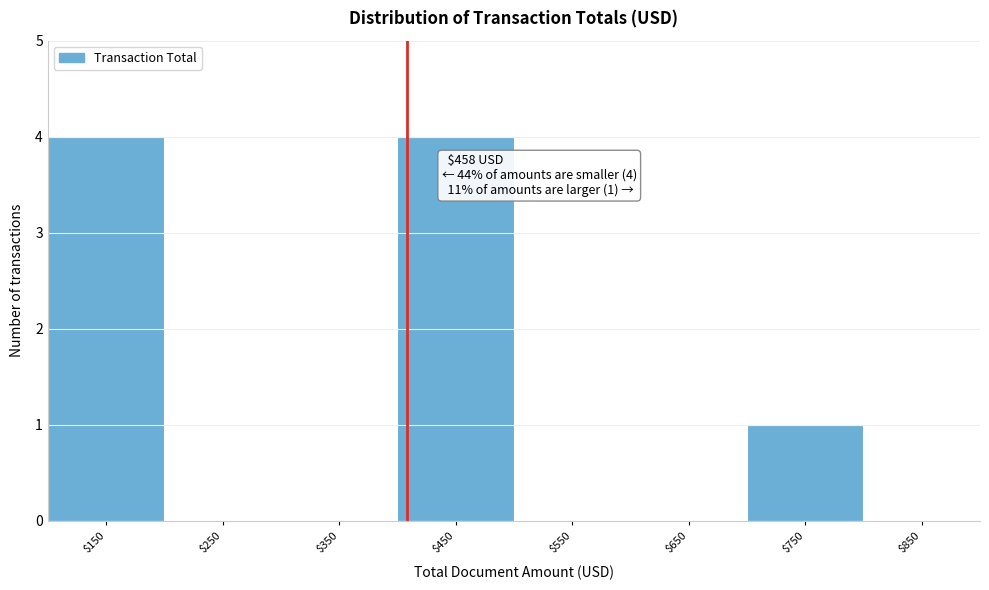

Is it true that the value at $250 is 2?

False